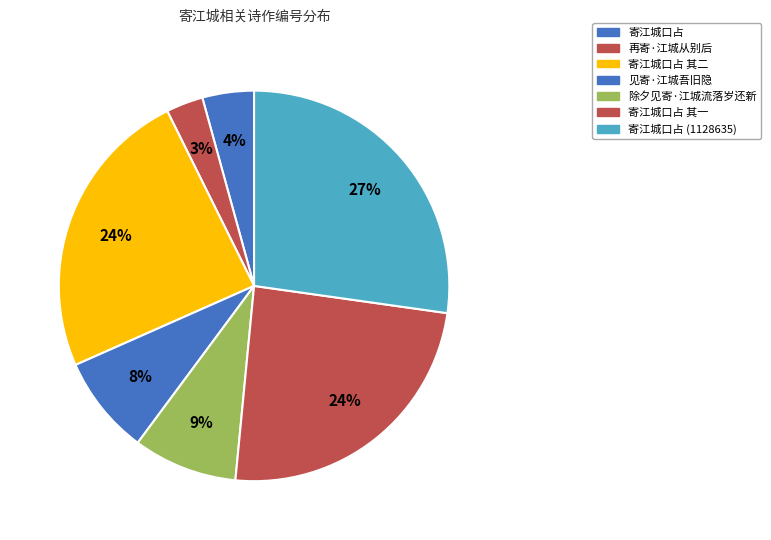

To the nearest percent, what is the difference between the largest and smallest slice percentages?

24%